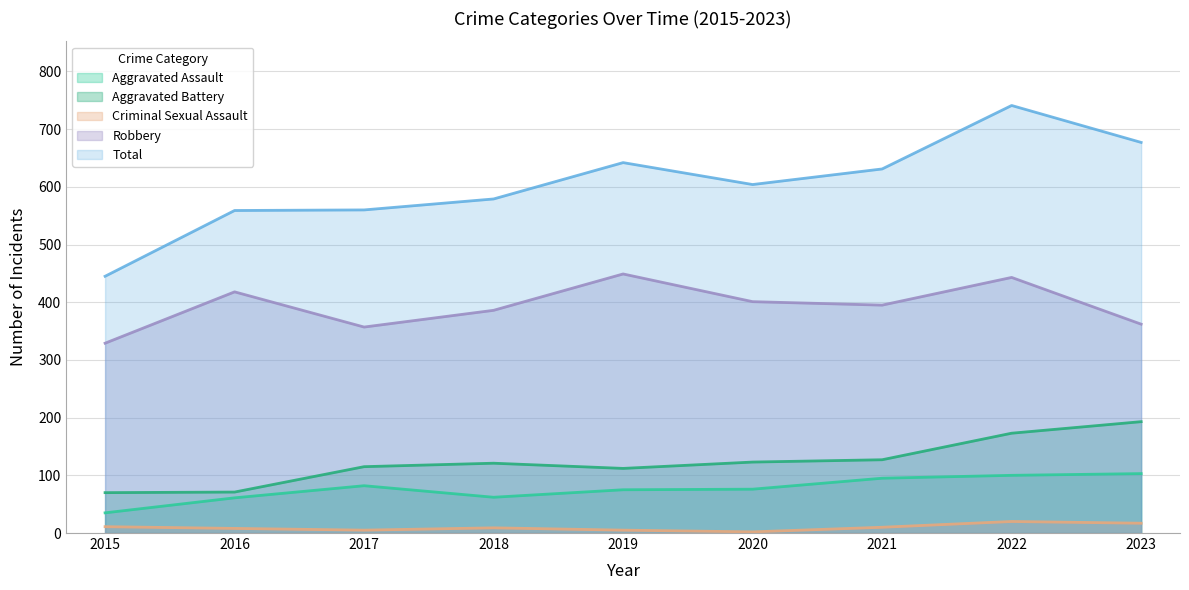

How many interior local peaks does the Aggravated Battery series have?

1